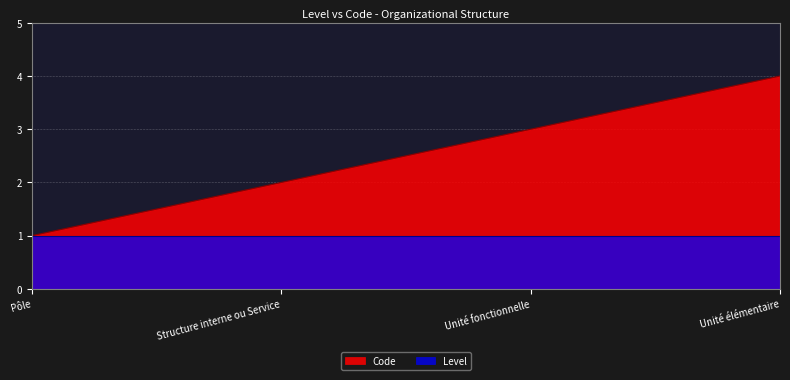

Reading right to left, extract all data points from this chart.

4	3	2	1